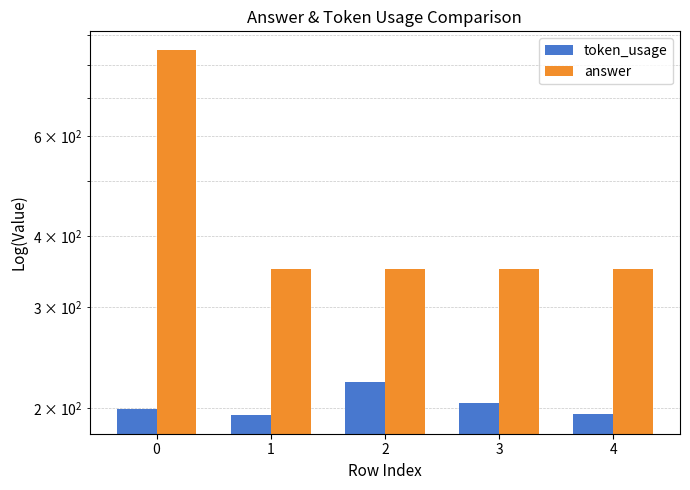

What is the highest value of the answer series?

850